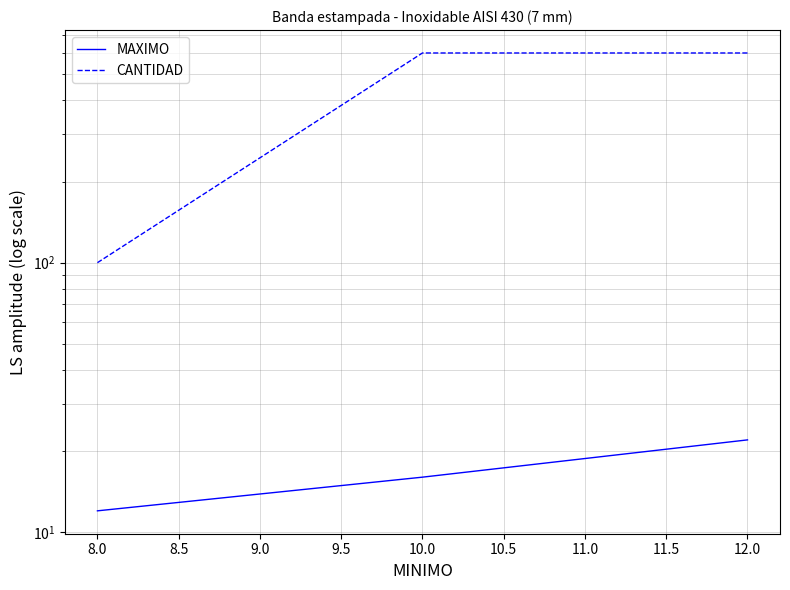

Is this an area chart (filled region under the line)?

No